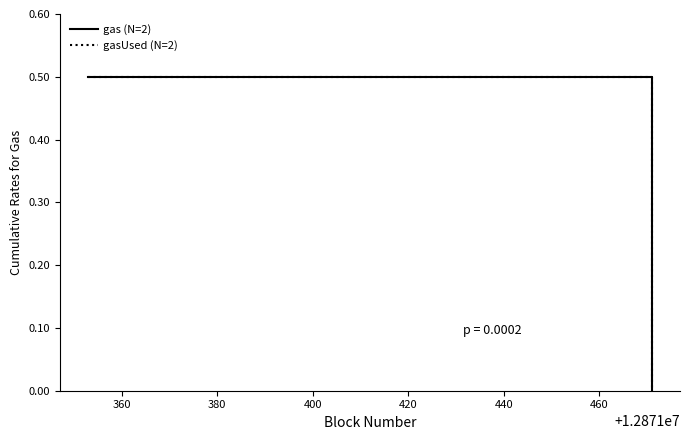

Which series has the largest range (max minus min)?

gas (N=2)